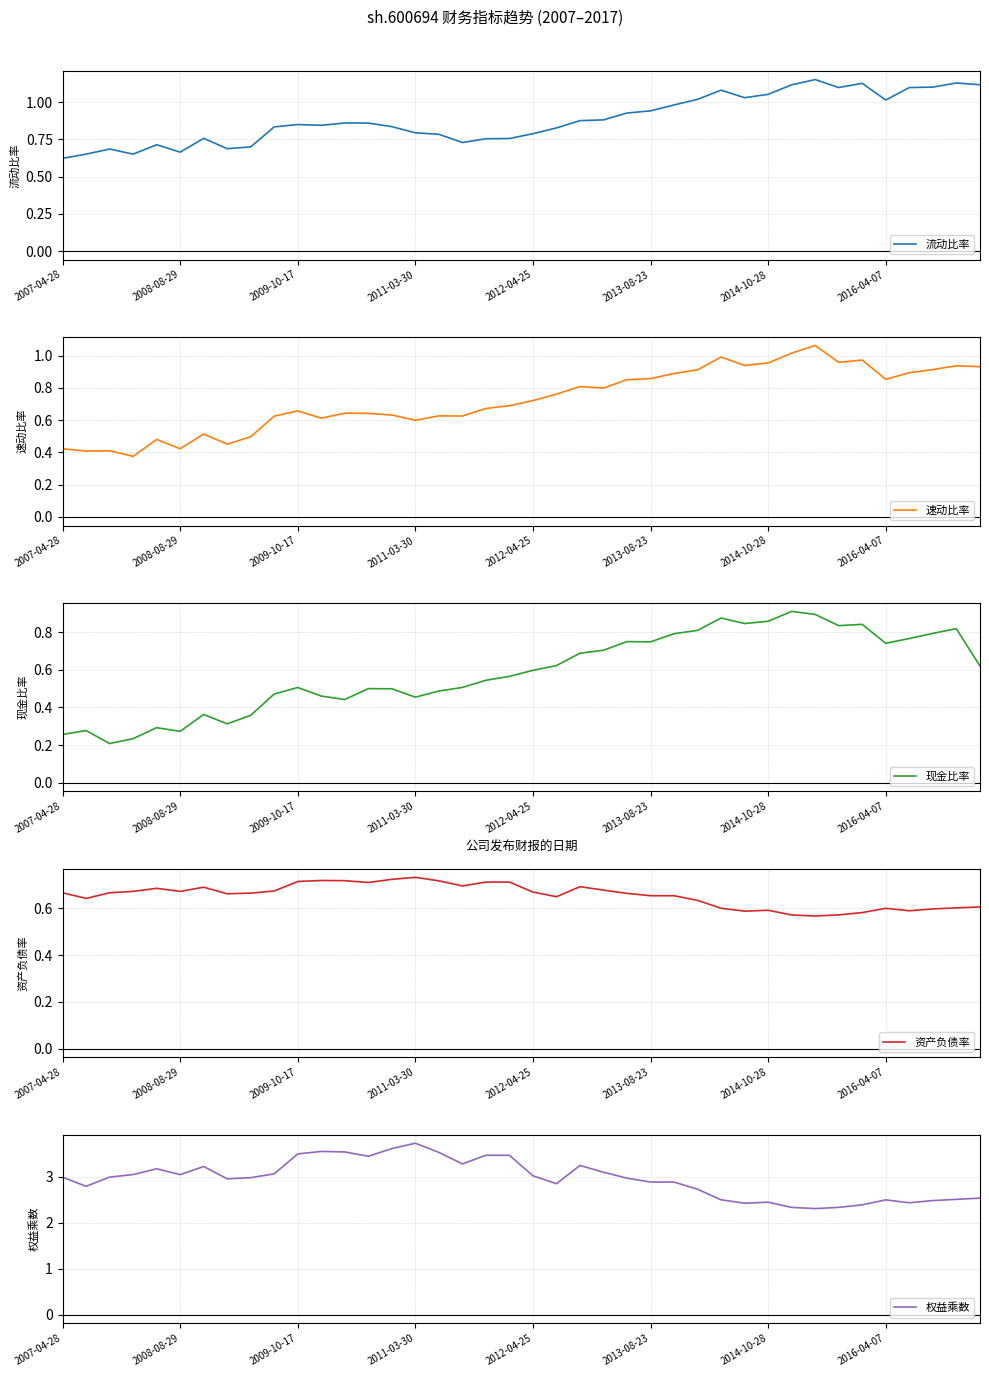

How many distinct data groups are displayed?

5